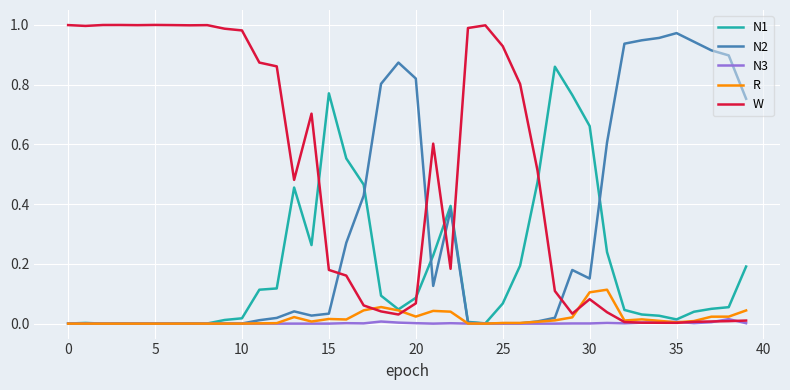

Which series has the largest total across all categories?

W